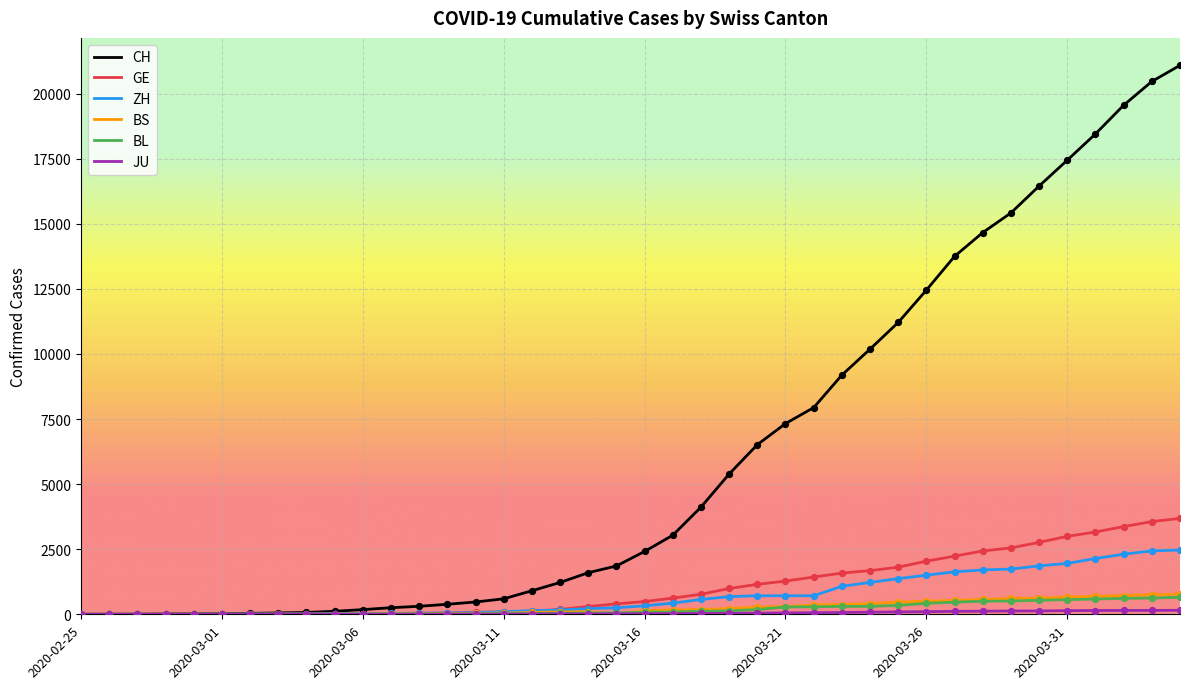

Which series has the largest range (max minus min)?

CH